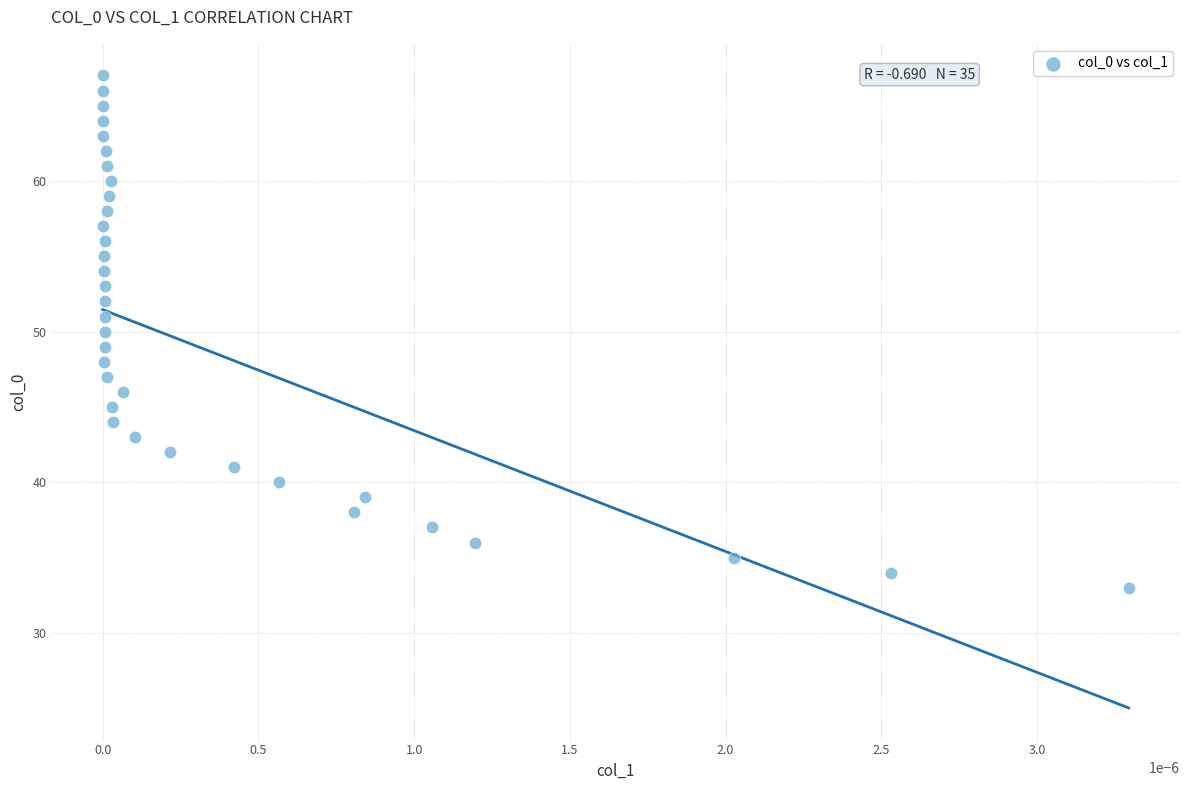

What is the range of Y values (max minus min)?

34